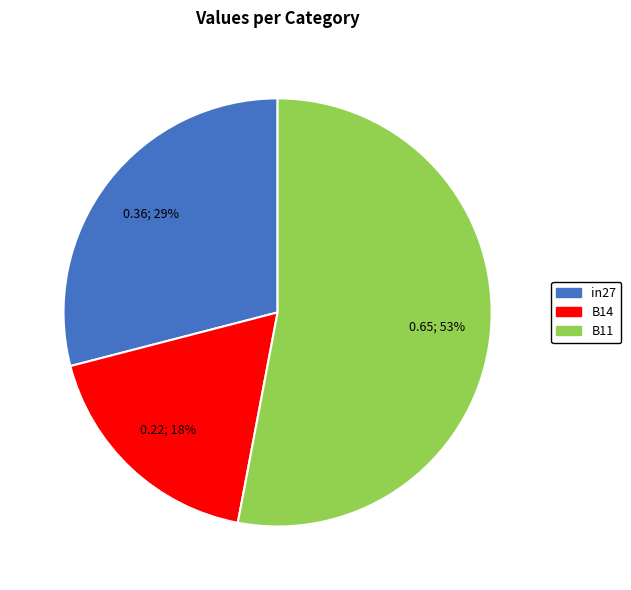

Which has a higher value, B11 or B14?

B11